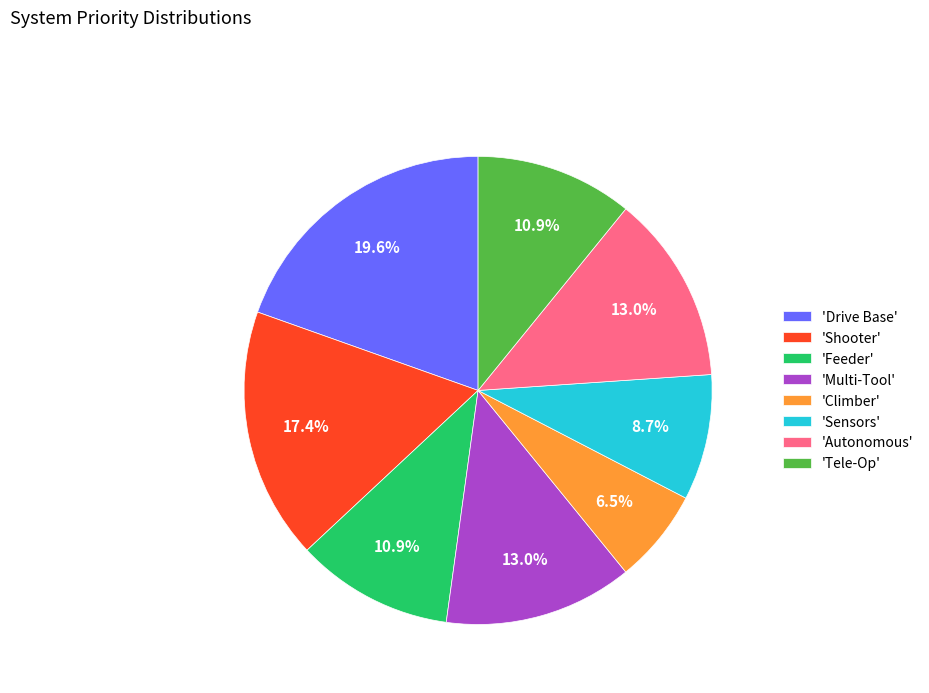

Approximately how many times larger is the value at 'Tele-Op' compared to 'Multi-Tool'?

0.8